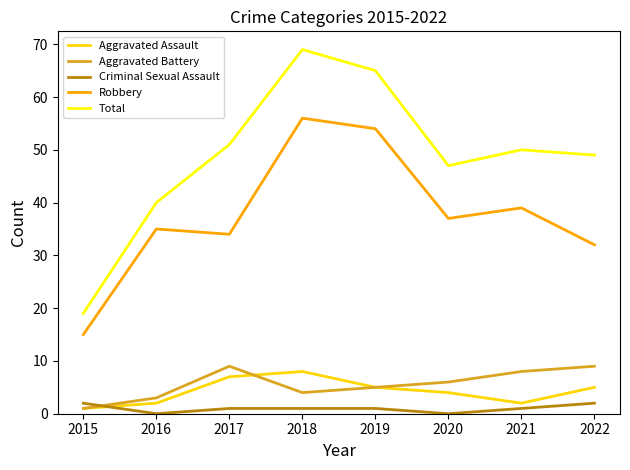

At which category is the sum across all series the highest?

2018